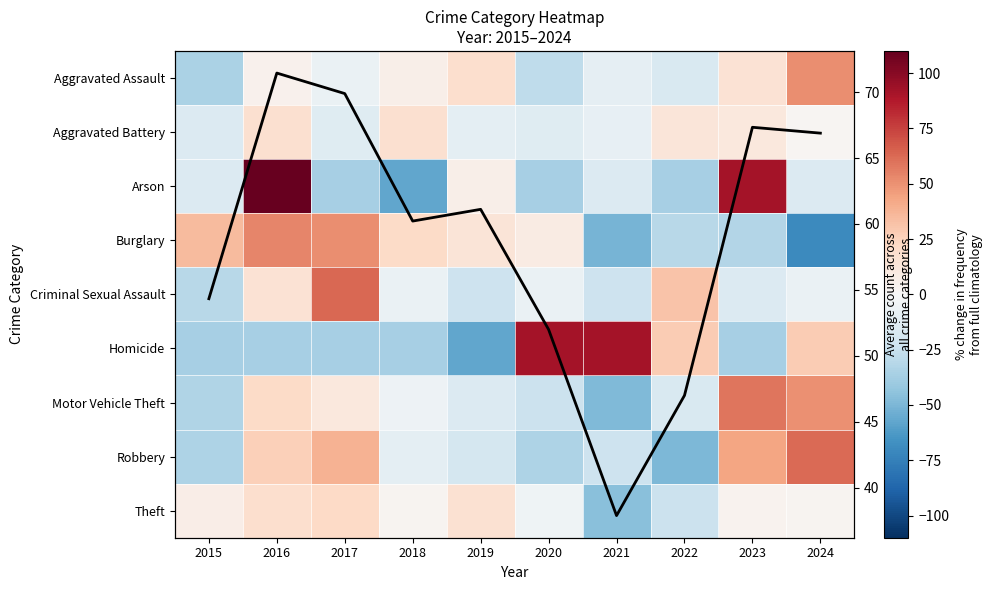

How many values in Robbery are below zero?

6